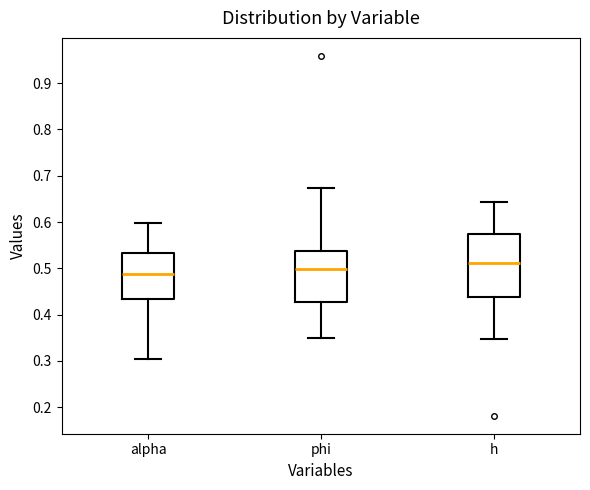

Which box's median line is the highest?

h